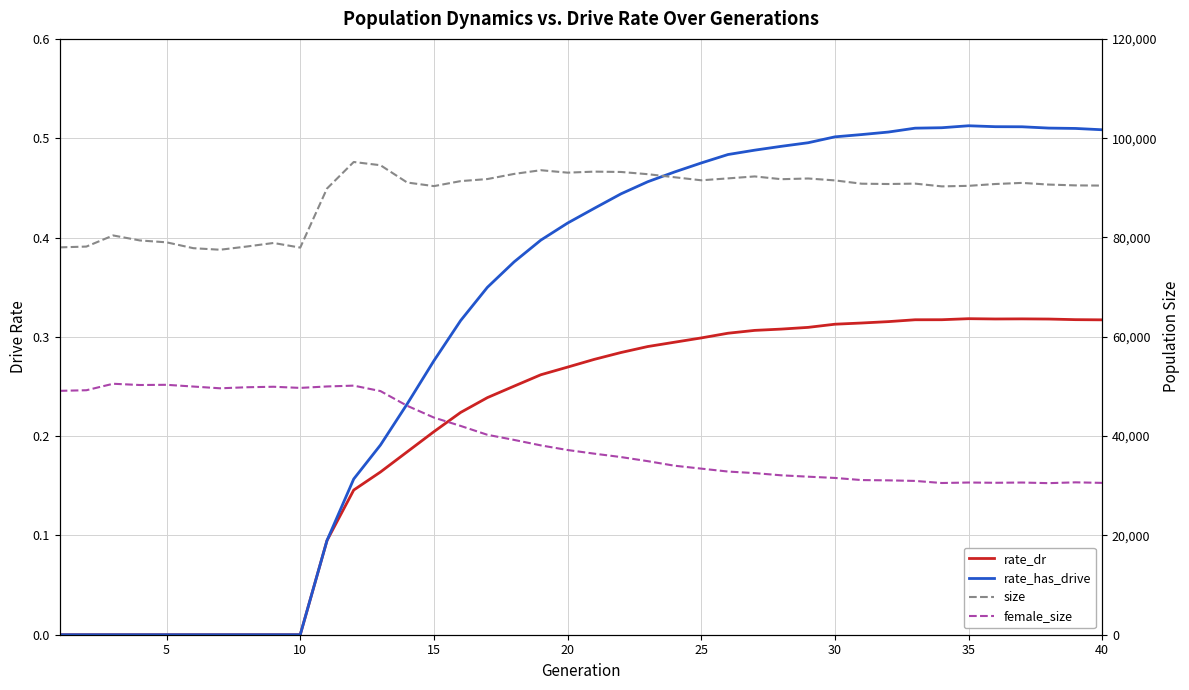

True or false: female_size and rate_has_drive intersect in this chart.

False